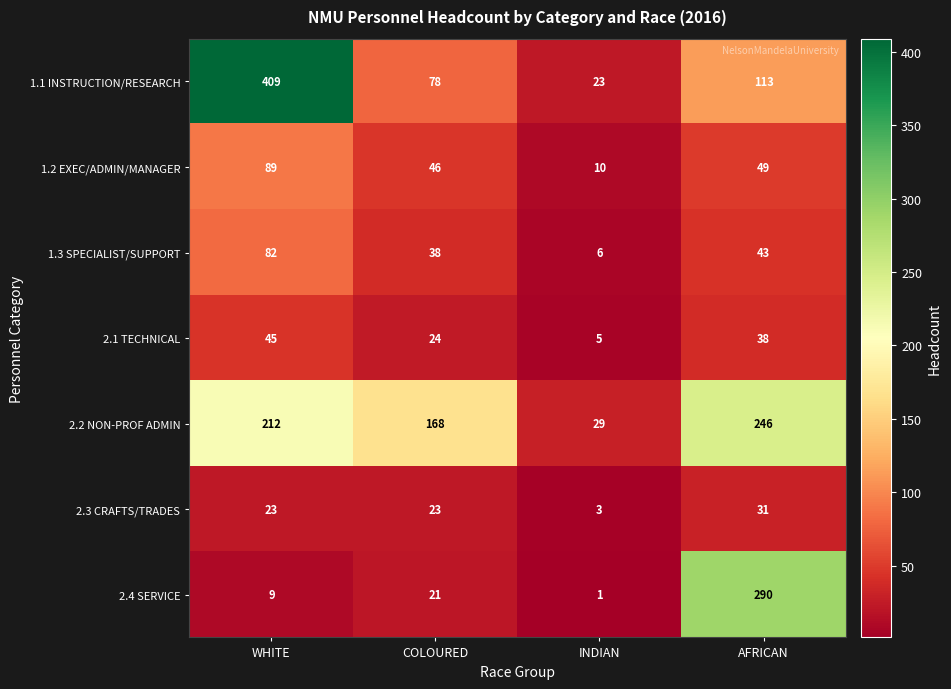

What is the sum of all 1.3 SPECIALIST/SUPPORT values?

169